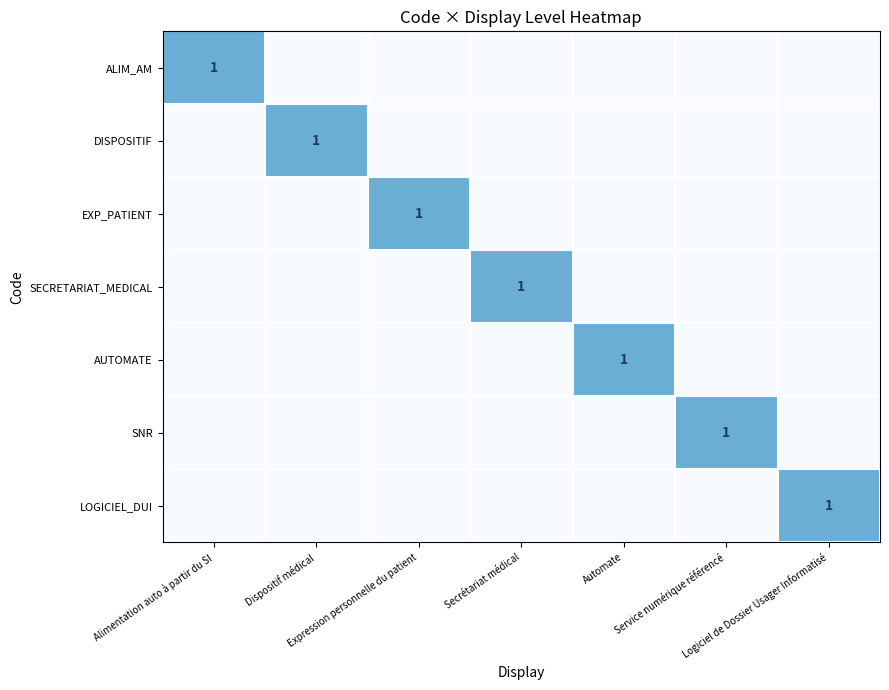

Rank the series at Logiciel de Dossier Usager Informatisé from lowest to highest value.

ALIM_AM, DISPOSITIF, EXP_PATIENT, SECRETARIAT_MEDICAL, AUTOMATE, SNR, LOGICIEL_DUI